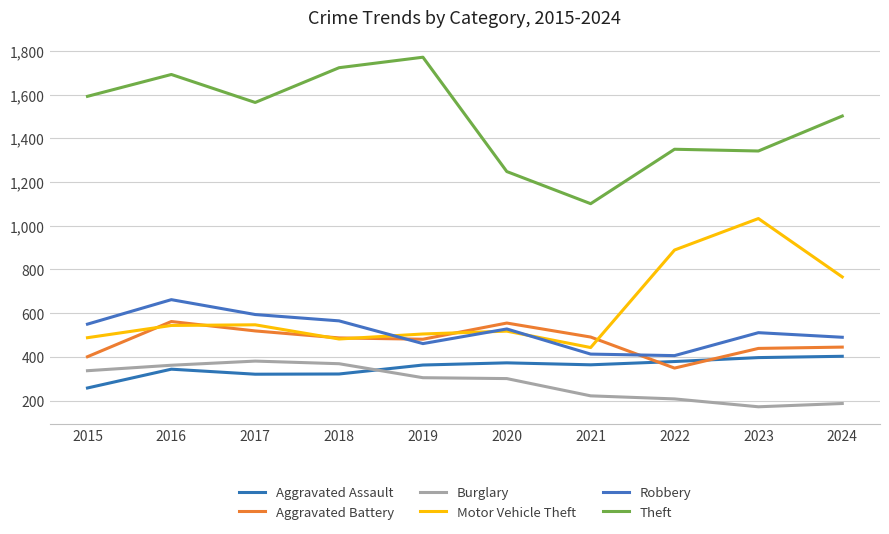

Is it true that Robbery equals 461 at 2019?

True